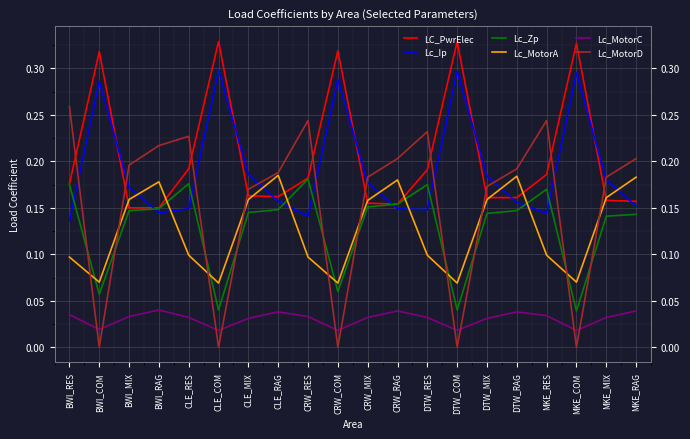

What is the value of the Lc_MotorA point at the 14th from the left?

0.1